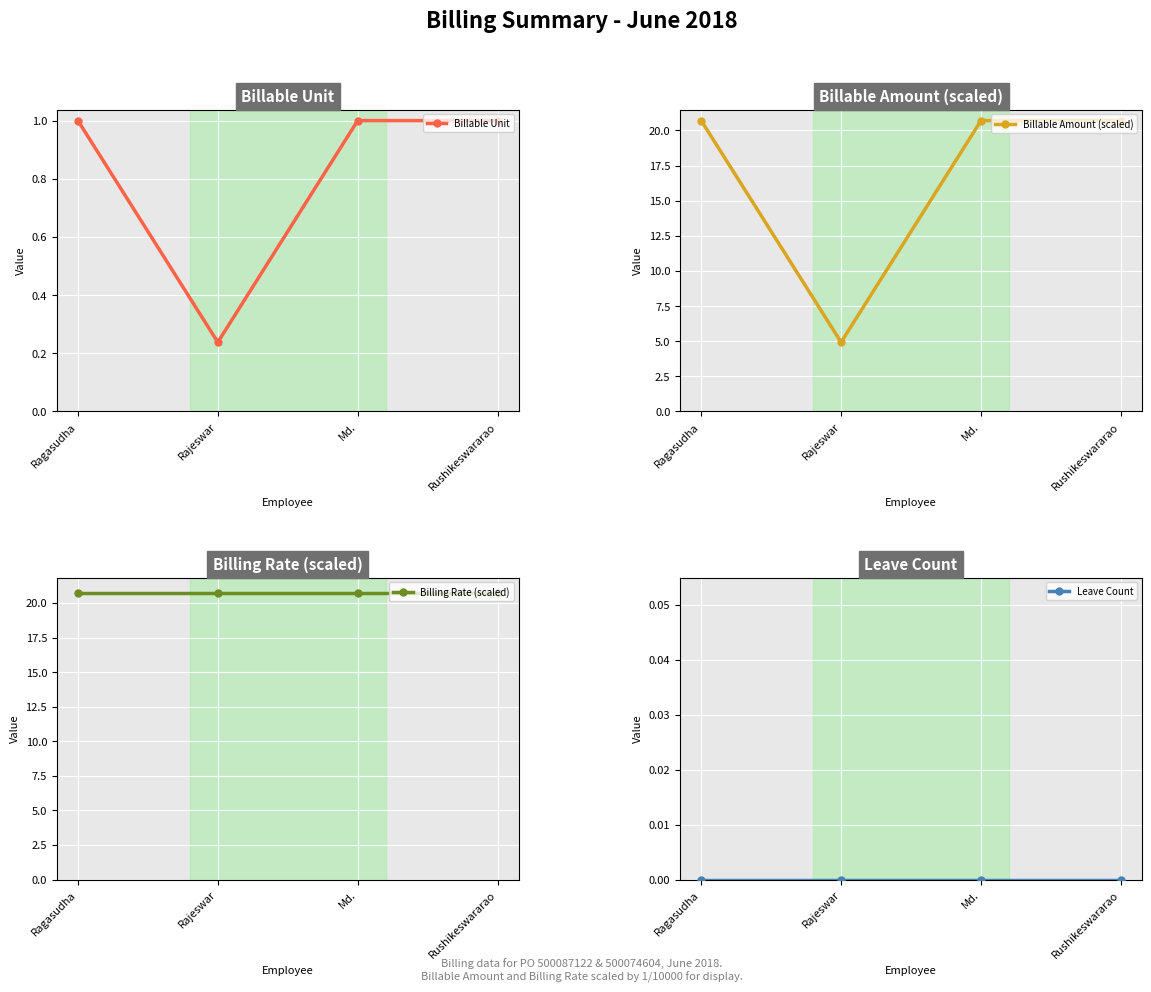

What is the total value across all series at Rushikeswararao?

42.4